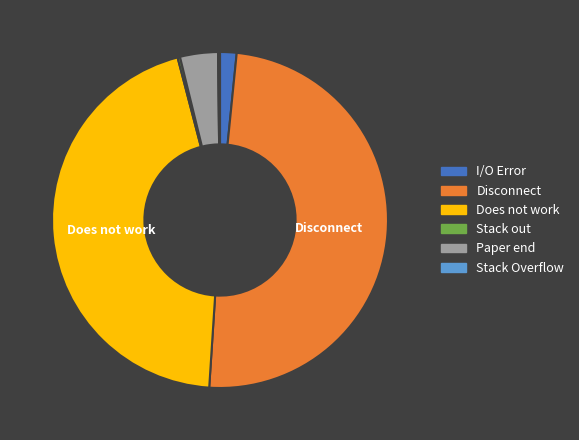

What is the largest slice in the pie chart?

Disconnect